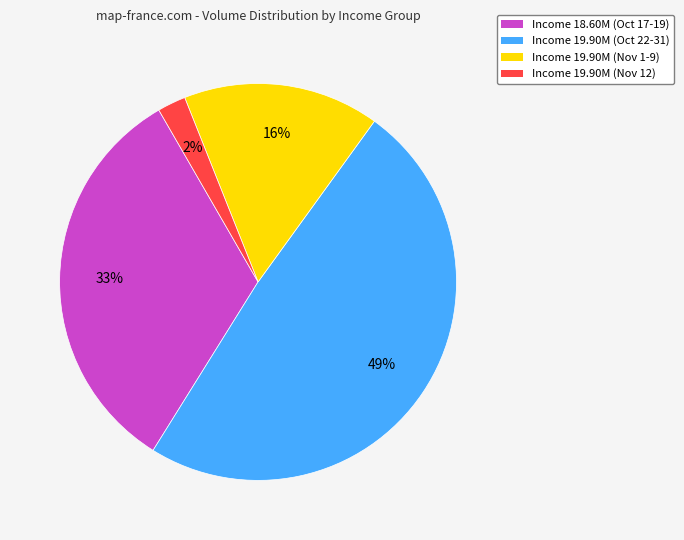

To the nearest percent, what is the average slice percentage?

25%